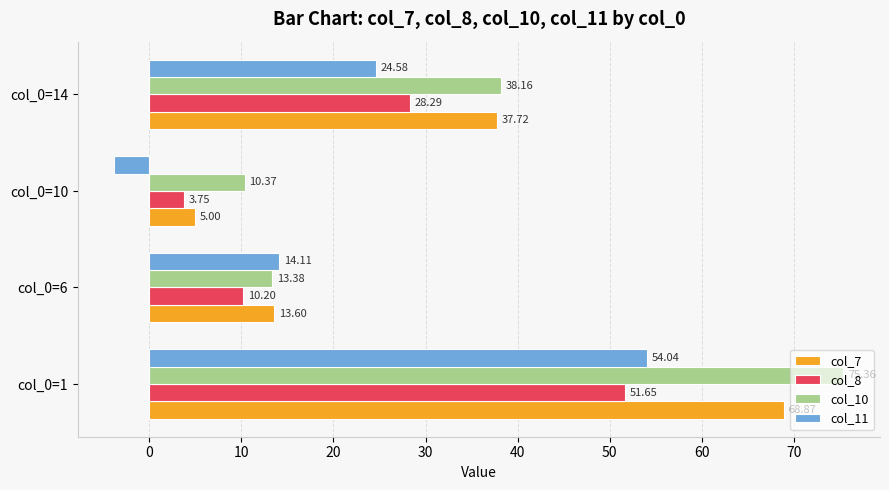

Which series has the largest range (max minus min)?

col_10